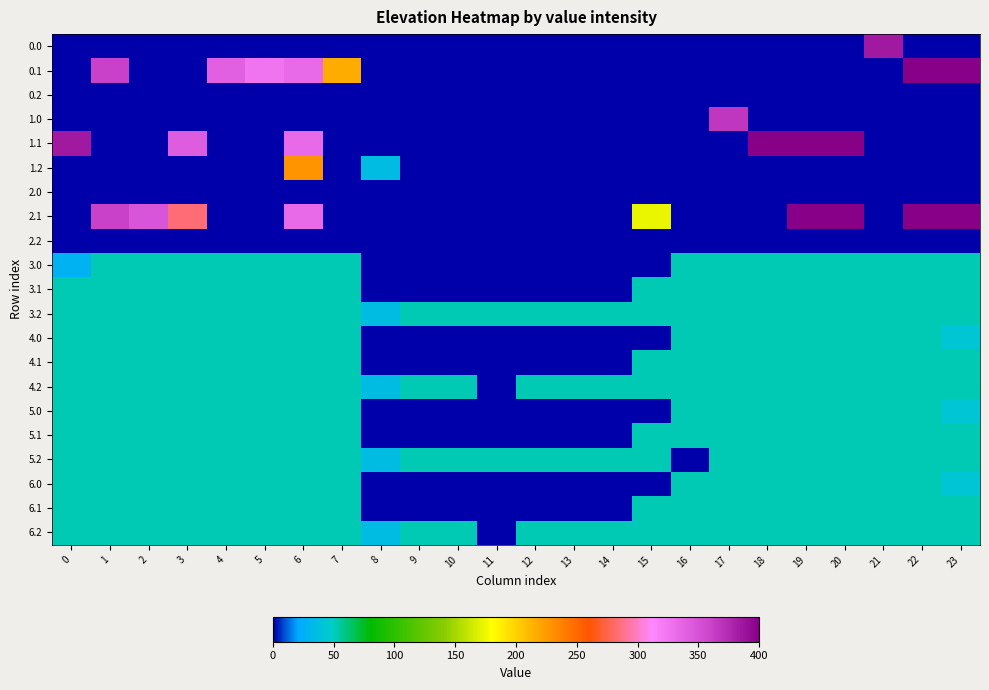

Rank the series at 13 from highest to lowest value.

3.2, 4.2, 5.2, 6.2, 0.0, 0.1, 0.2, 1.0, 1.1, 1.2, 2.0, 2.1, 2.2, 3.0, 3.1, 4.0, 4.1, 5.0, 5.1, 6.0, 6.1